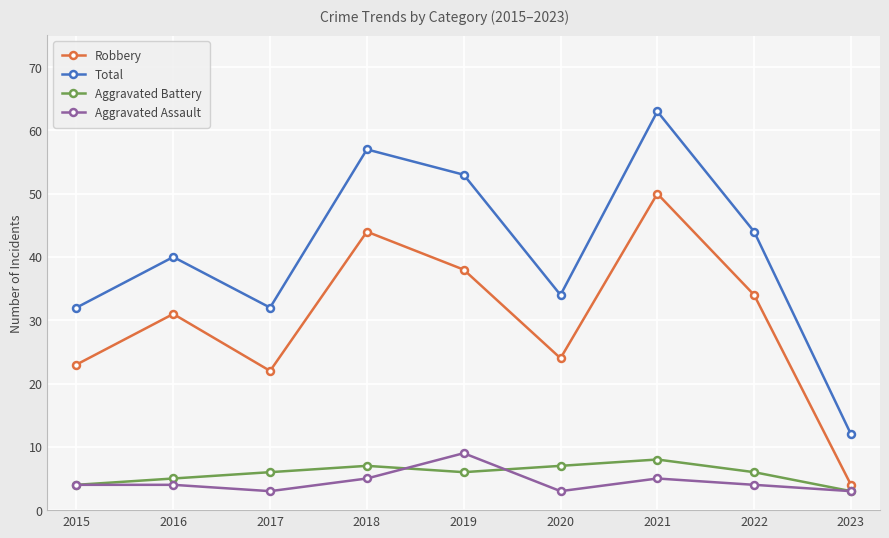

Reading left to right, transcribe all the data shown in this chart.

Robbery: 2015=23	2016=31	2017=22	2018=44	2019=38	2020=24	2021=50	2022=34	2023=4
Total: 2015=32	2016=40	2017=32	2018=57	2019=53	2020=34	2021=63	2022=44	2023=12
Aggravated Battery: 2015=4	2016=5	2017=6	2018=7	2019=6	2020=7	2021=8	2022=6	2023=3
Aggravated Assault: 2015=4	2016=4	2017=3	2018=5	2019=9	2020=3	2021=5	2022=4	2023=3